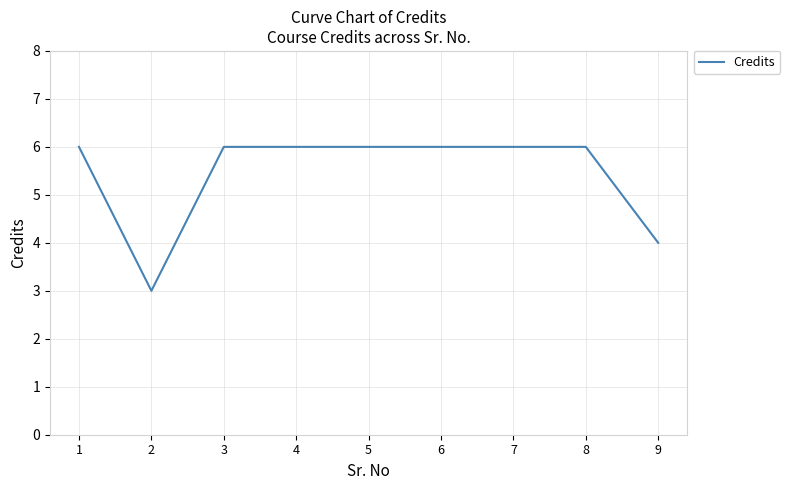

How many lines are shown in the chart?

1